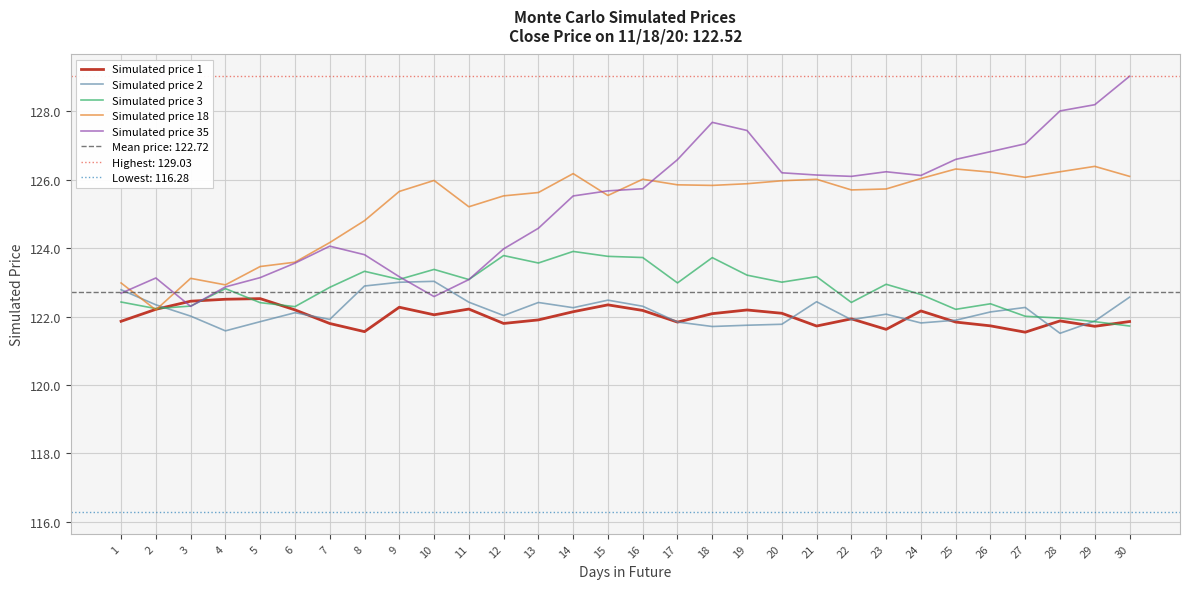

What are all the series names shown in the legend?

Simulated price 1, Simulated price 2, Simulated price 3, Simulated price 18, Simulated price 35